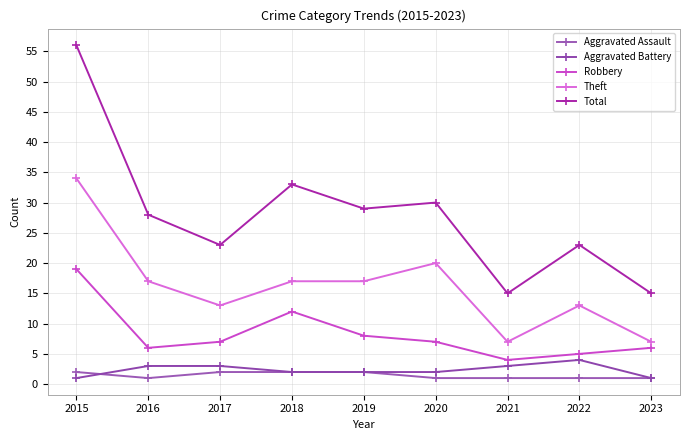

Rank the series by their maximum value, from highest to lowest.

Total, Theft, Robbery, Aggravated Battery, Aggravated Assault